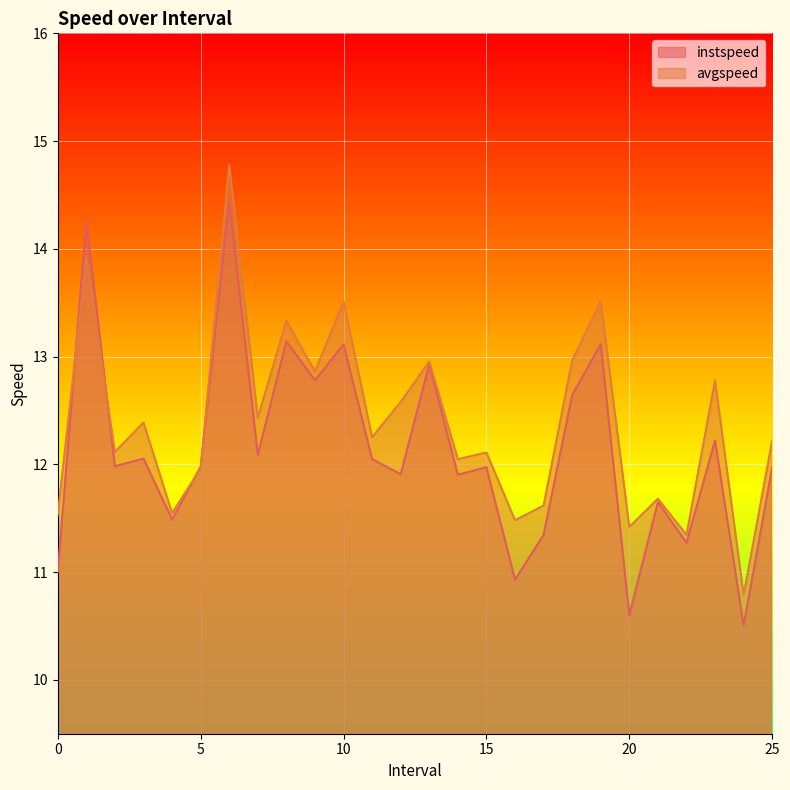

What is the smallest value displayed?

10.5